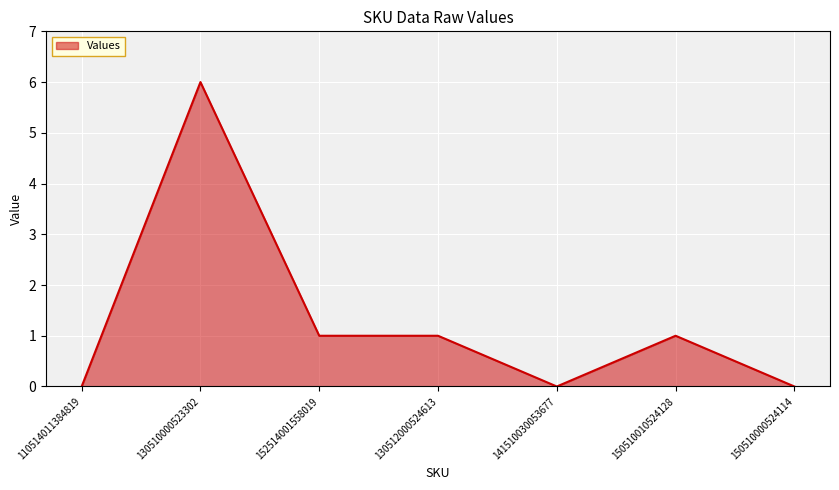

True or false: there are more than 0 points higher than both neighbors.

True